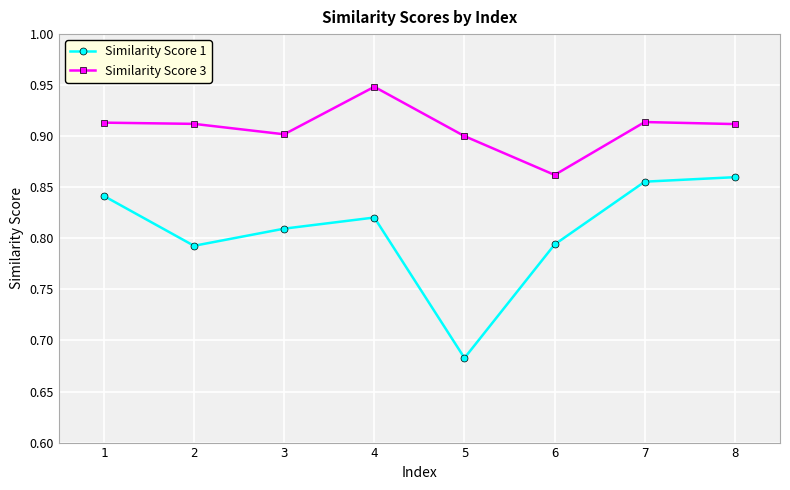

Which series has the largest range (max minus min)?

Similarity Score 1